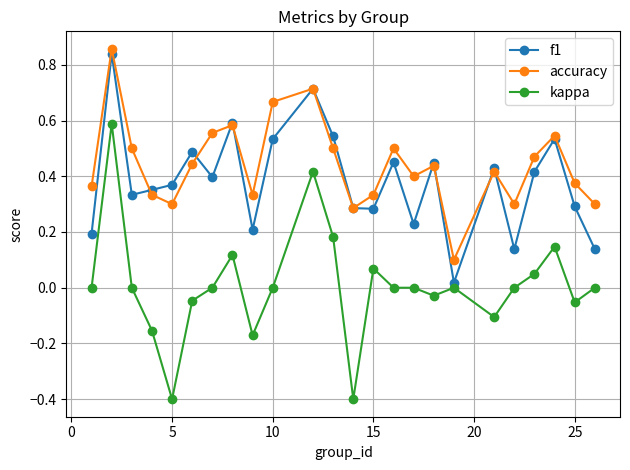

True or false: accuracy and kappa cross at least once.

False